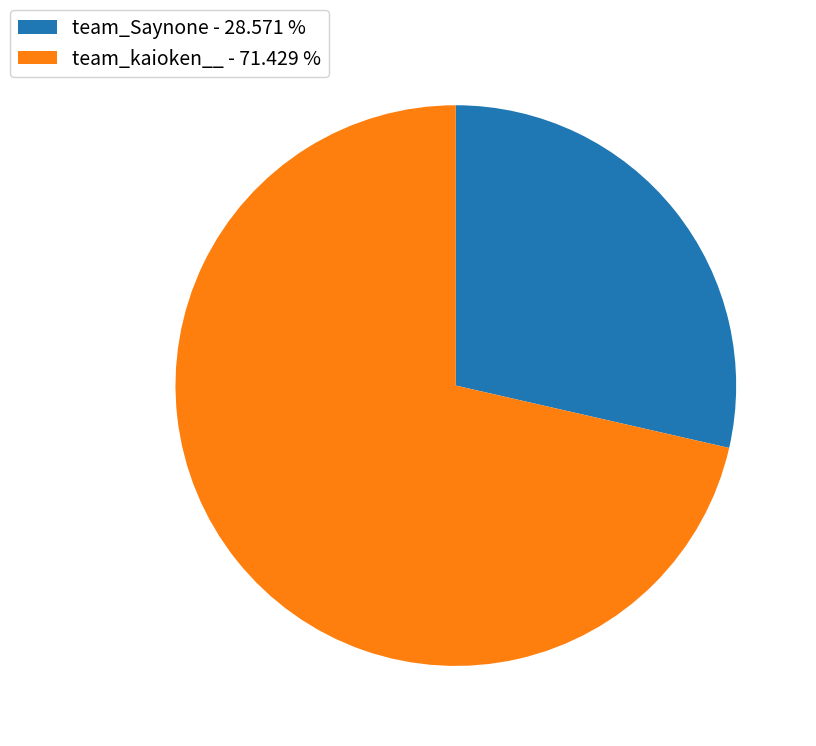

What is the ratio of the value at team_kaioken__ to the value at team_Saynone?

2.5